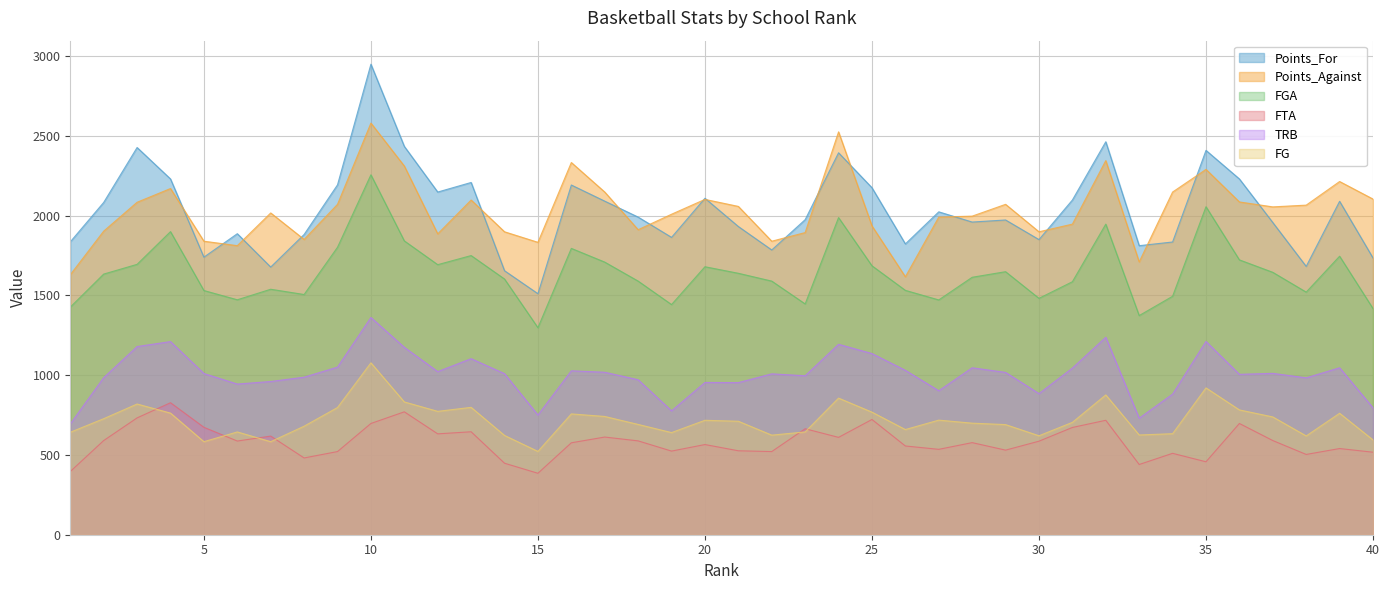

What is the difference between the highest and lowest values at 36?

1532